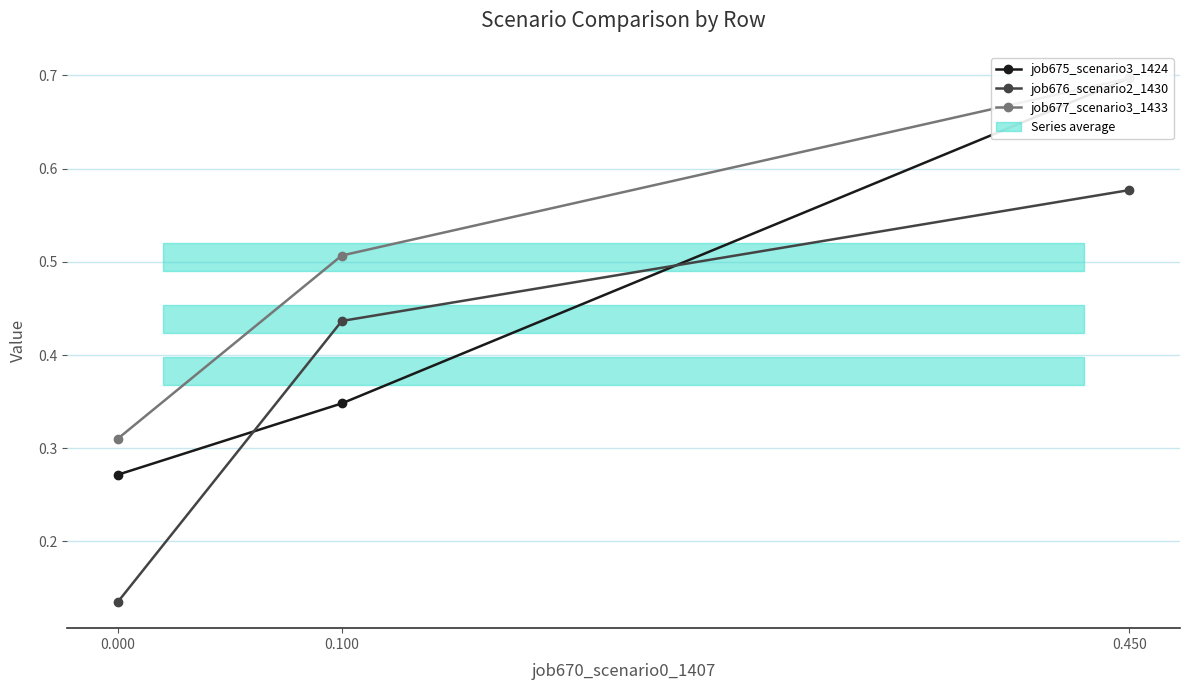

What is the difference between the highest and lowest values at 0.100?

0.2